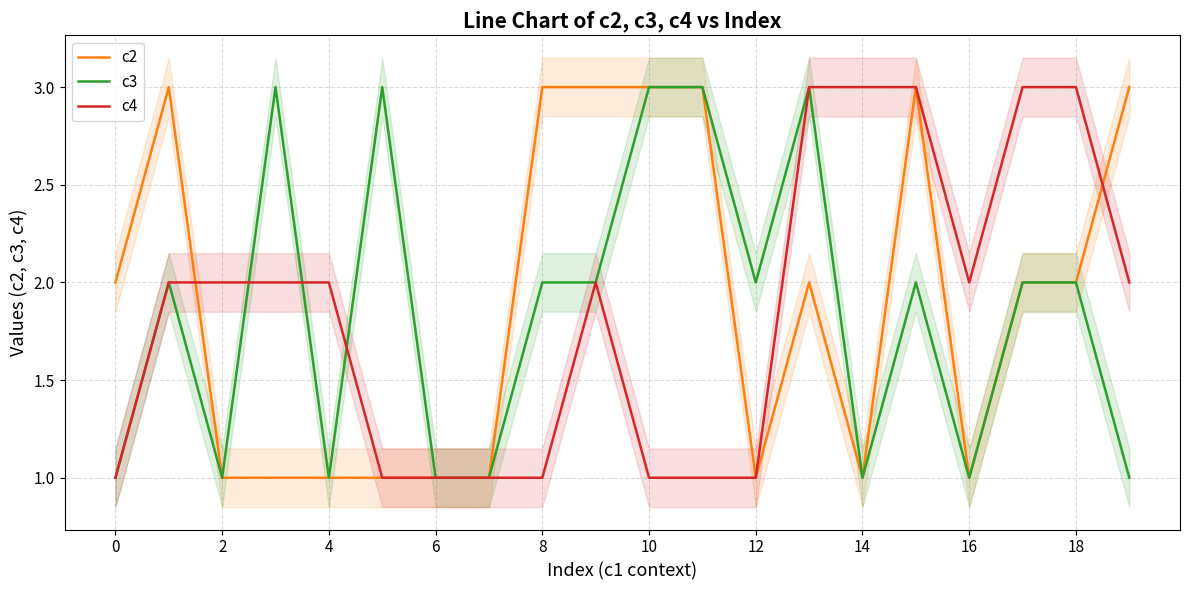

Is the value of c3 at 8 greater than the value of c4 at 14?

No